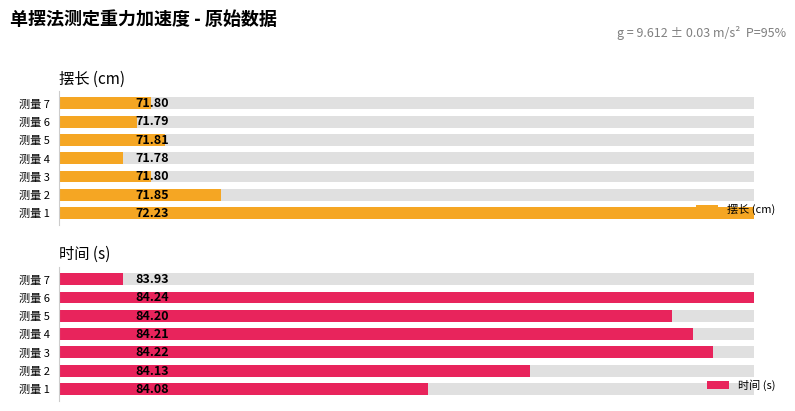

Where is 时间 (s) nearest to the value 84?

6